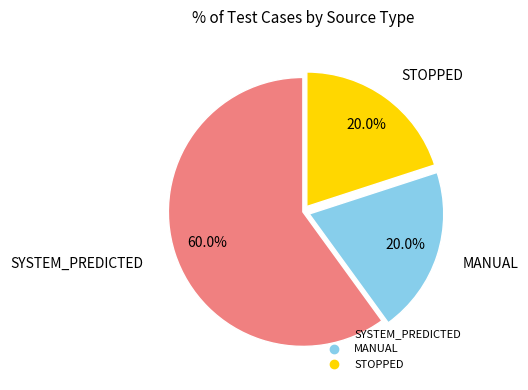

Do MANUAL and STOPPED together represent more than half of the pie?

No